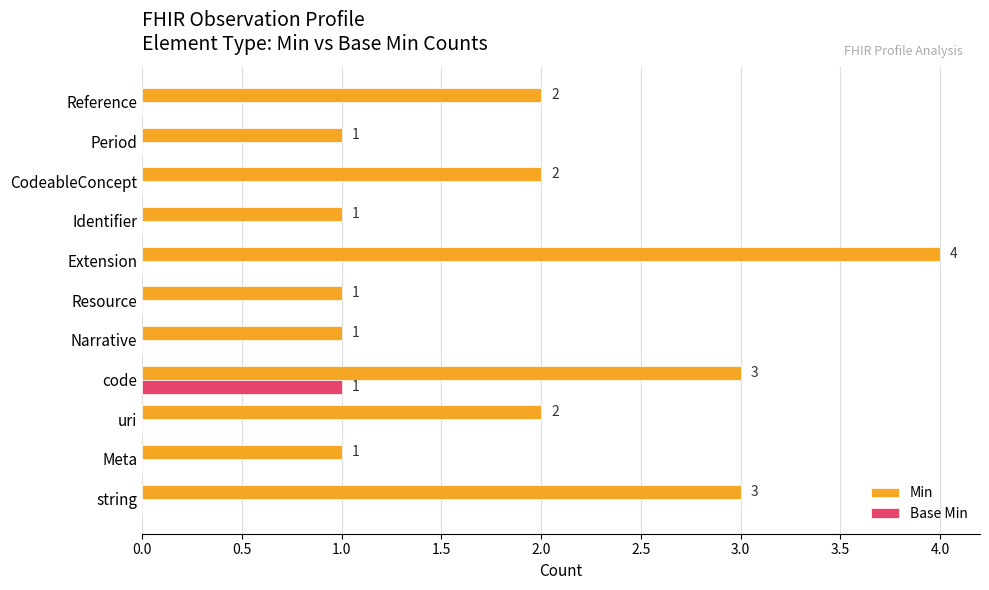

Which series changed the most between Extension and Identifier?

Min